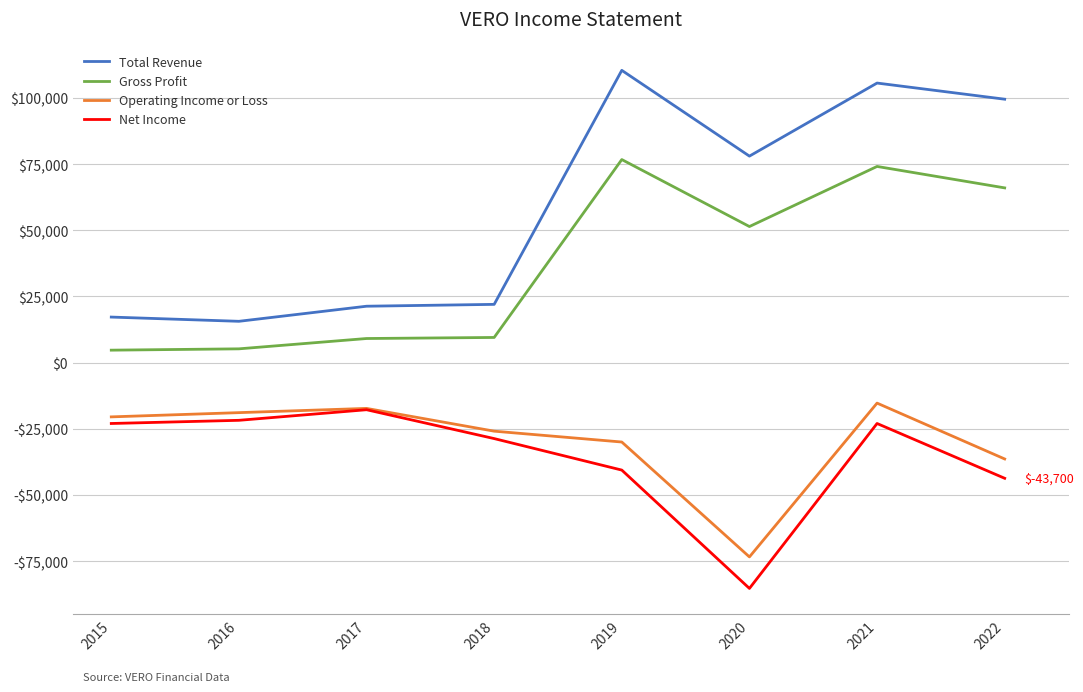

What is the spread (max minus min) of values at 2020?

163300